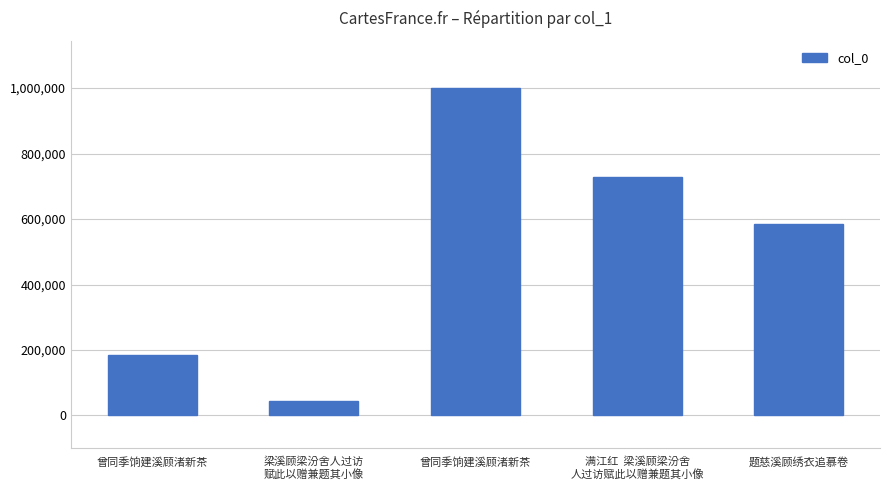

Reading left to right, list all the values displayed in this chart.

曾同季饷建溪顾渚新茶=184782	梁溪顾梁汾舍人过访
赋此以赠兼题其小像=42950	曾同季饷建溪顾渚新茶=1001012	满江红  梁溪顾梁汾舍
人过访赋此以赠兼题其小像=728570	题慈溪顾绣衣追慕卷=584861